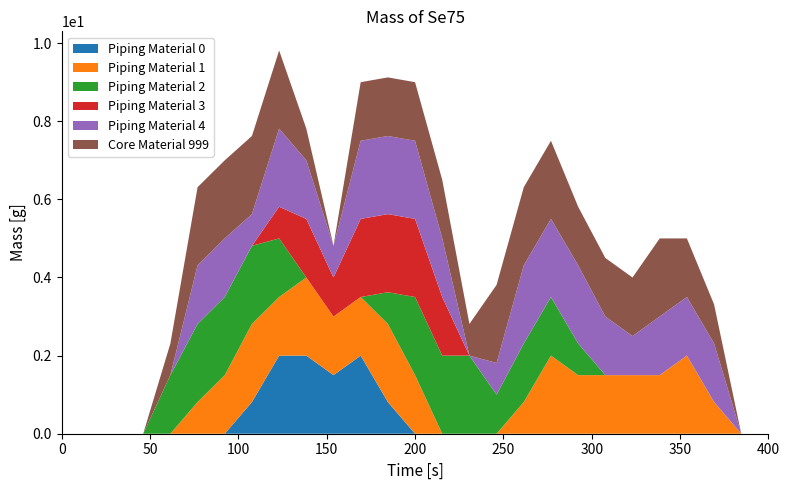

Reading right to left, extract all data points from this chart.

col_12: 26=0.0	25=0.0	24=1.5	23=1.5	22=1.5	21=1.0	20=1.5	19=2.0	18=2.0	17=2.0	16=0.8	15=0.0	14=1.5	13=2.0	12=2.0	11=2.0	10=0.8	9=1.5	8=2.0	7=0.8	6=1.5	5=1.5	4=0.0	3=0.0	2=0.0	1=0.0	0=0.0
col_13: 26=0.0	25=0.0	24=1.0	23=1.5	22=2.0	21=1.5	20=1.5	19=1.5	18=2.0	17=2.0	16=2.0	15=0.8	14=1.5	13=1.5	12=1.5	11=1.5	10=0.0	9=0.8	8=2.0	7=2.0	6=2.0	5=2.0	4=0.8	3=0.0	2=0.0	1=0.0	0=0.0
col_18: 26=0.0	25=0.0	24=0.0	23=0.0	22=0.0	21=0.0	20=0.0	19=0.8	18=1.5	17=1.5	16=1.0	15=2.0	14=2.0	13=2.0	12=0.8	11=0.0	10=0.0	9=0.0	8=1.5	7=2.0	6=2.0	5=2.0	4=1.5	3=0.0	2=0.0	1=0.0	0=0.0
col_21: 26=0.0	25=0.0	24=0.0	23=0.0	22=0.0	21=0.0	20=0.0	19=0.0	18=0.0	17=0.0	16=0.0	15=0.0	14=1.5	13=2.0	12=2.0	11=2.0	10=1.0	9=1.5	8=0.8	7=0.0	6=0.0	5=0.0	4=0.0	3=0.0	2=0.0	1=0.0	0=0.0
col_9: 26=0.0	25=0.0	24=0.0	23=0.0	22=0.0	21=0.0	20=0.0	19=0.0	18=0.0	17=0.0	16=0.0	15=0.0	14=0.0	13=0.0	12=0.8	11=2.0	10=1.5	9=2.0	8=2.0	7=0.8	6=0.0	5=0.0	4=0.0	3=0.0	2=0.0	1=0.0	0=0.0
col_10: 26=0.0	25=0.0	24=0.8	23=2.0	22=1.5	21=1.5	20=1.5	19=1.5	18=2.0	17=0.8	16=0.0	15=0.0	14=0.0	13=1.5	12=2.0	11=1.5	10=1.5	9=2.0	8=1.5	7=2.0	6=1.5	5=0.8	4=0.0	3=0.0	2=0.0	1=0.0	0=0.0